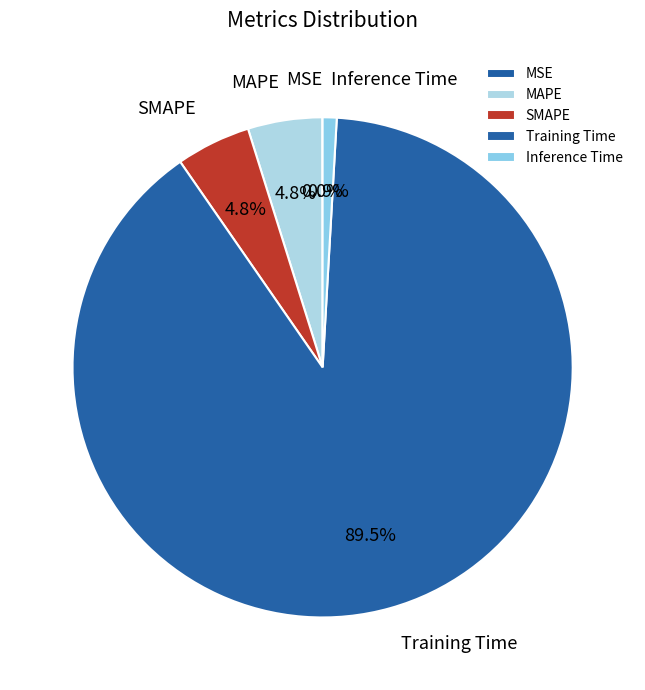

Which category has the biggest portion of the pie?

Training Time